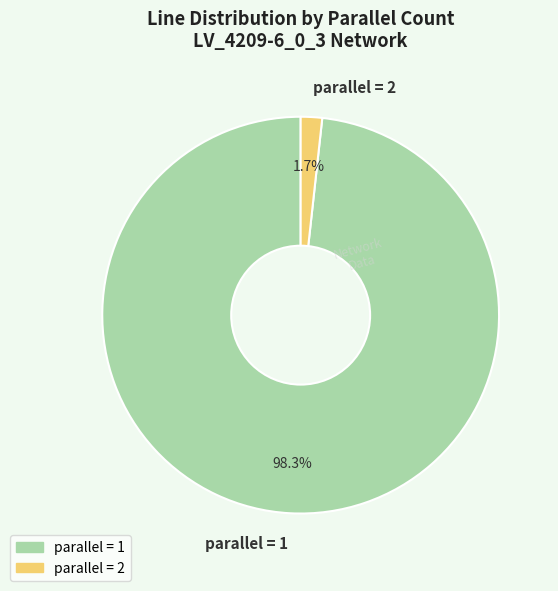

How many slices are in this pie chart?

2